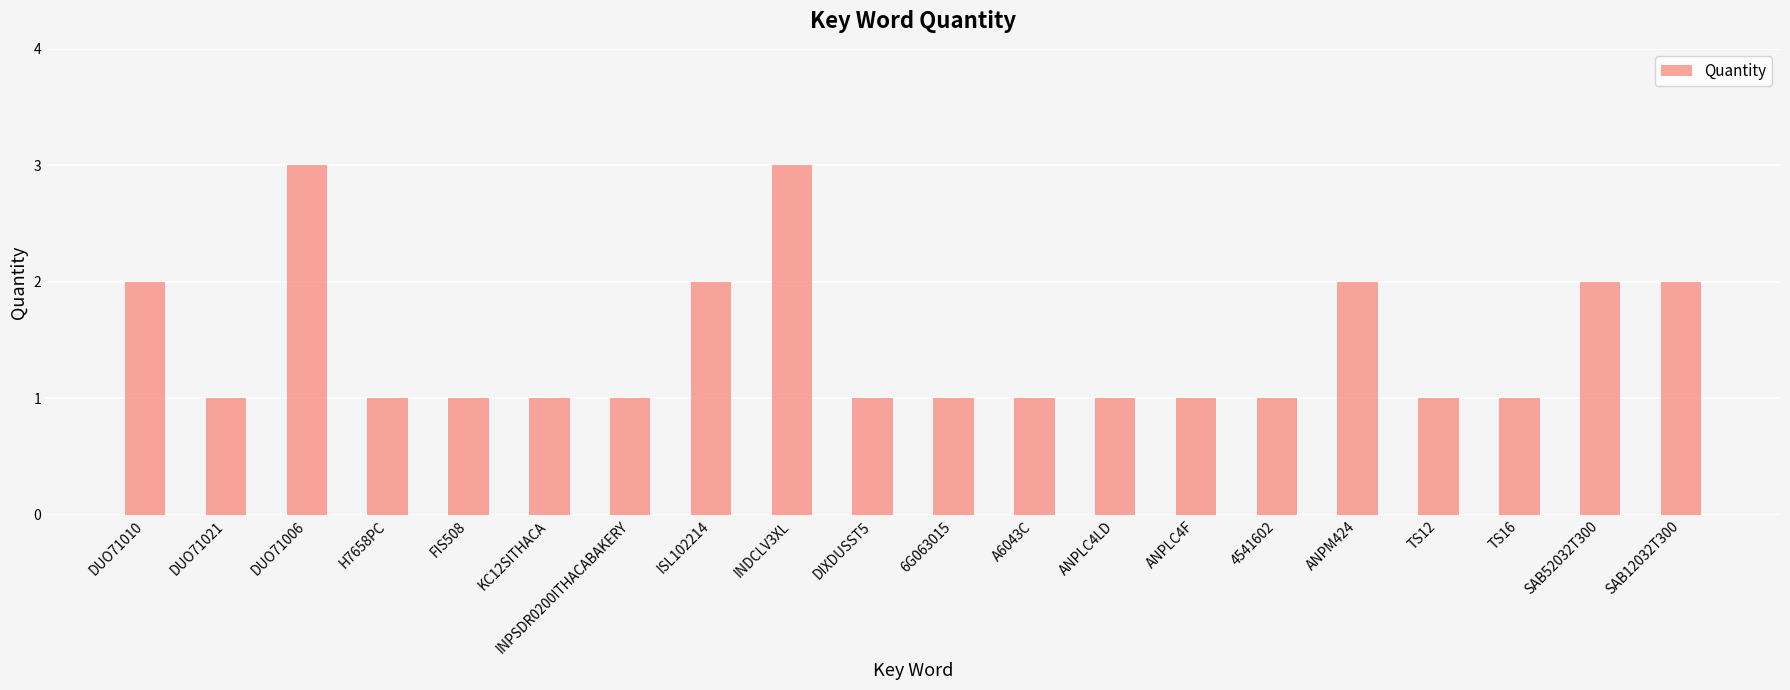

Reading right to left, what are all the values shown in this chart?

2	2	1	1	2	1	1	1	1	1	1	3	2	1	1	1	1	3	1	2